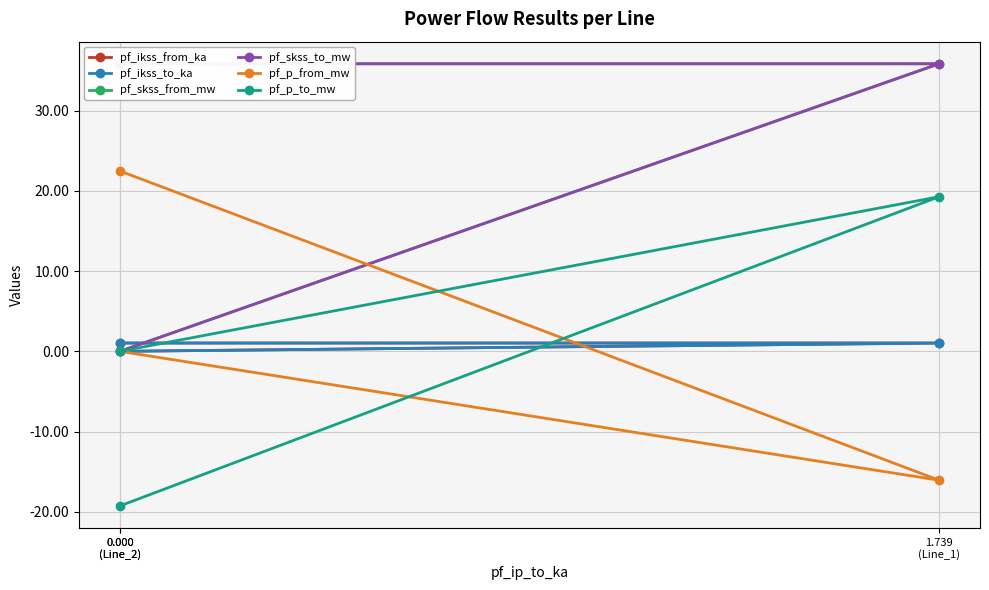

At 0.000
(Line_2), list the series in order from smallest to largest.

pf_p_to_mw, pf_ikss_from_ka, pf_ikss_to_ka, pf_p_from_mw, pf_skss_from_mw, pf_skss_to_mw